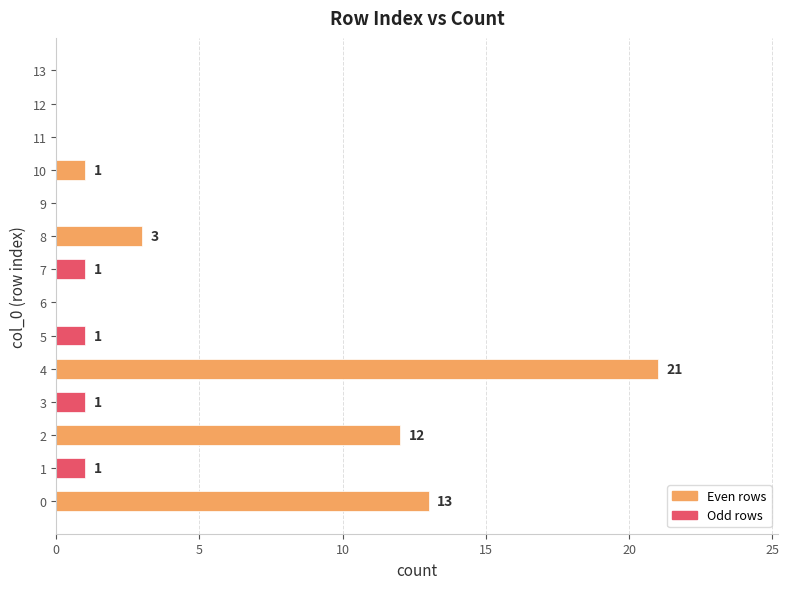

What is the ratio of the value at 5 to the value at 7?

1.0